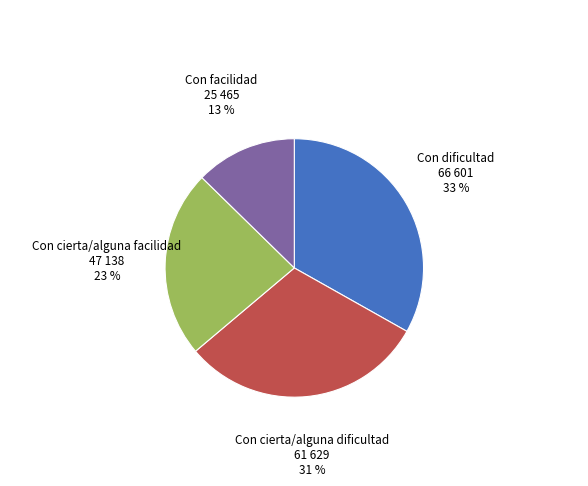

Which slice is the smallest?

Con facilidad